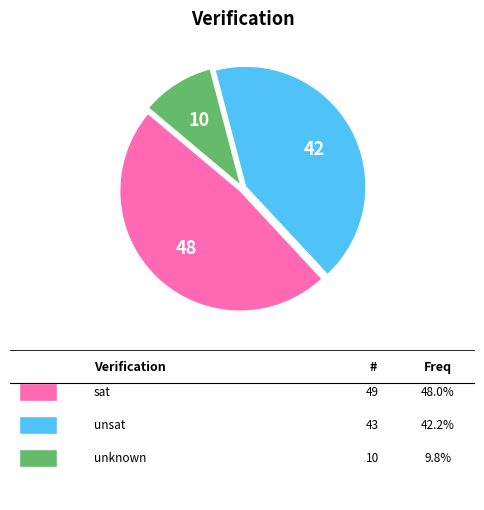

Does any single category account for the majority?

No